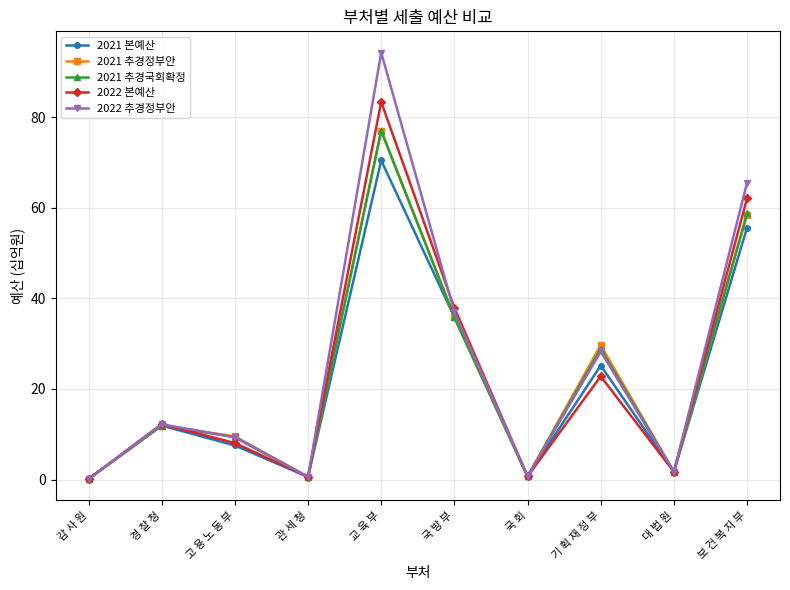

What is the smallest value displayed?

0.1